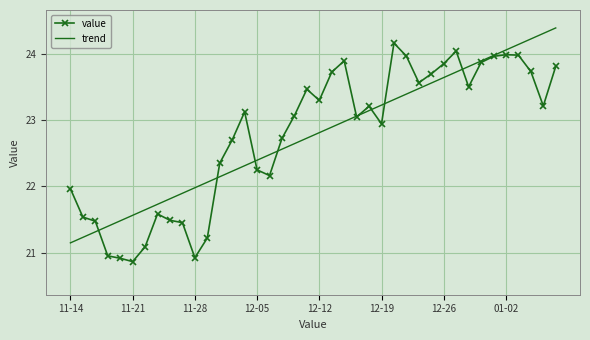

Rank the series by their maximum value, from highest to lowest.

trend, value